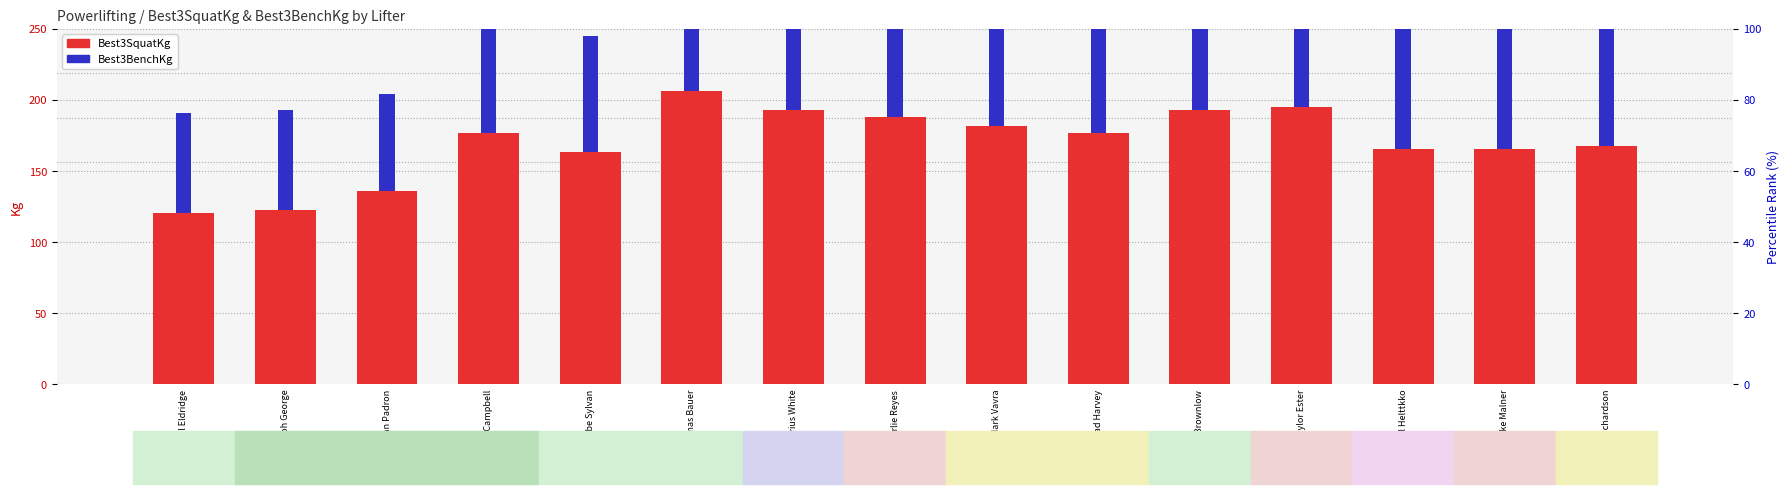

At which category is the sum across all series the highest?

Thomas Bauer